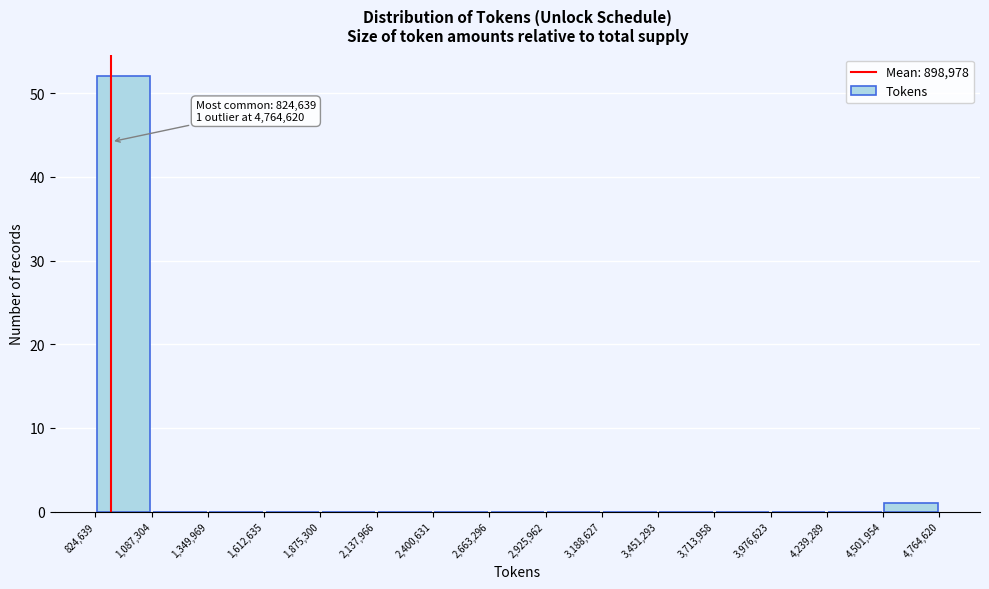

Which range on the x-axis has the tallest bar?

824,639 to 1,087,304